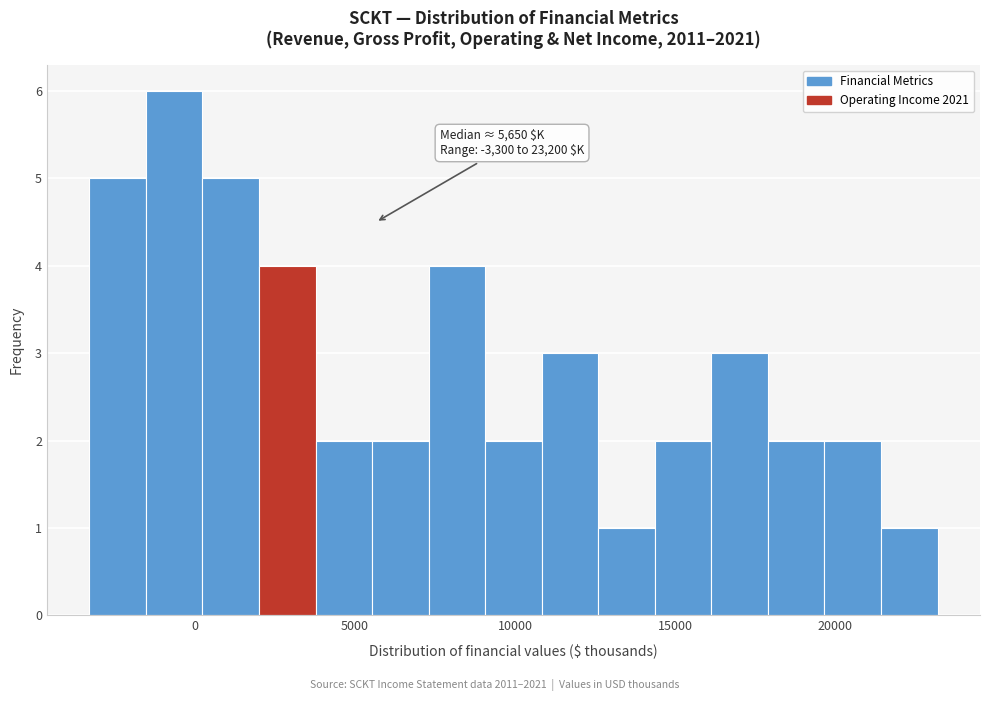

Read against the x-axis, roughly where is the centre of the tallest bar?

-500